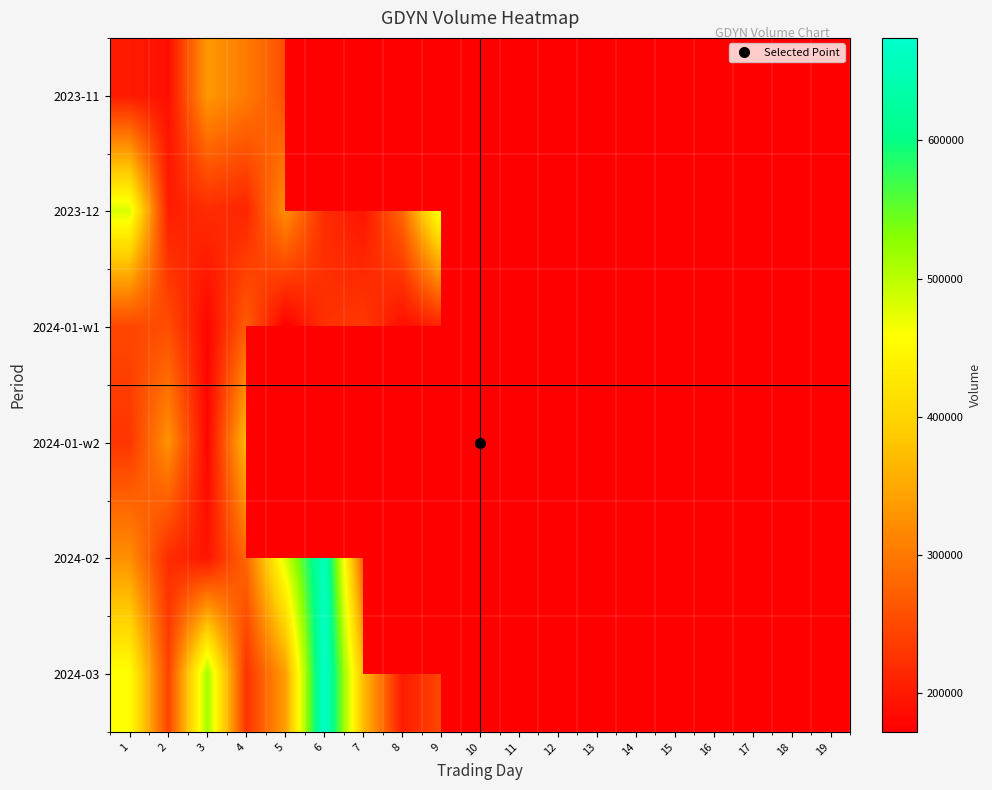

Which has a higher value, 13 or 18?

18